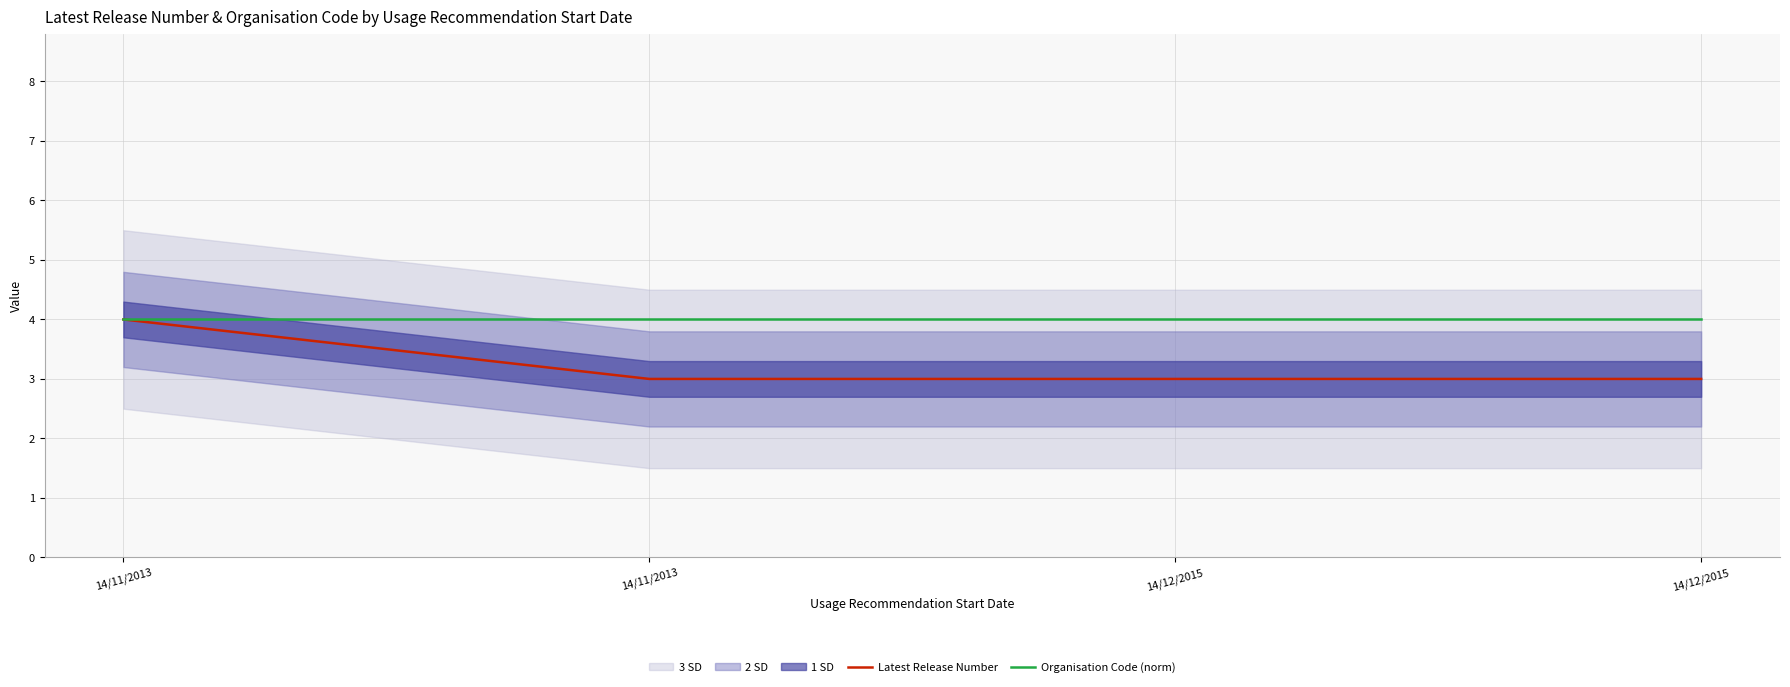

Rank the series by their average value, from lowest to highest.

Latest Release Number, Organisation Code (norm)